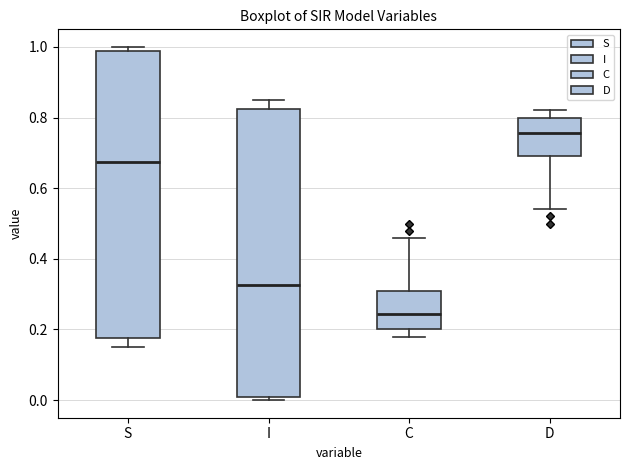

Which box's median line is the highest?

D